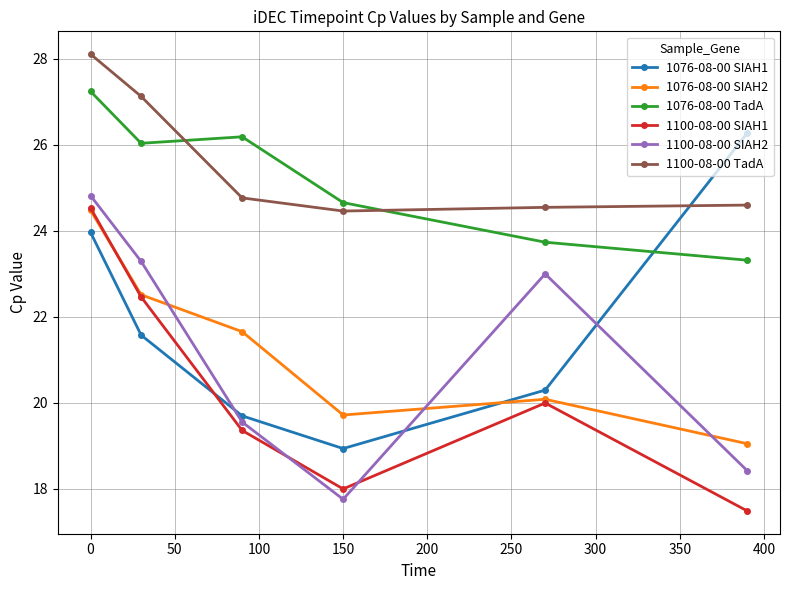

At how many categories does at least one series exceed 22?

6